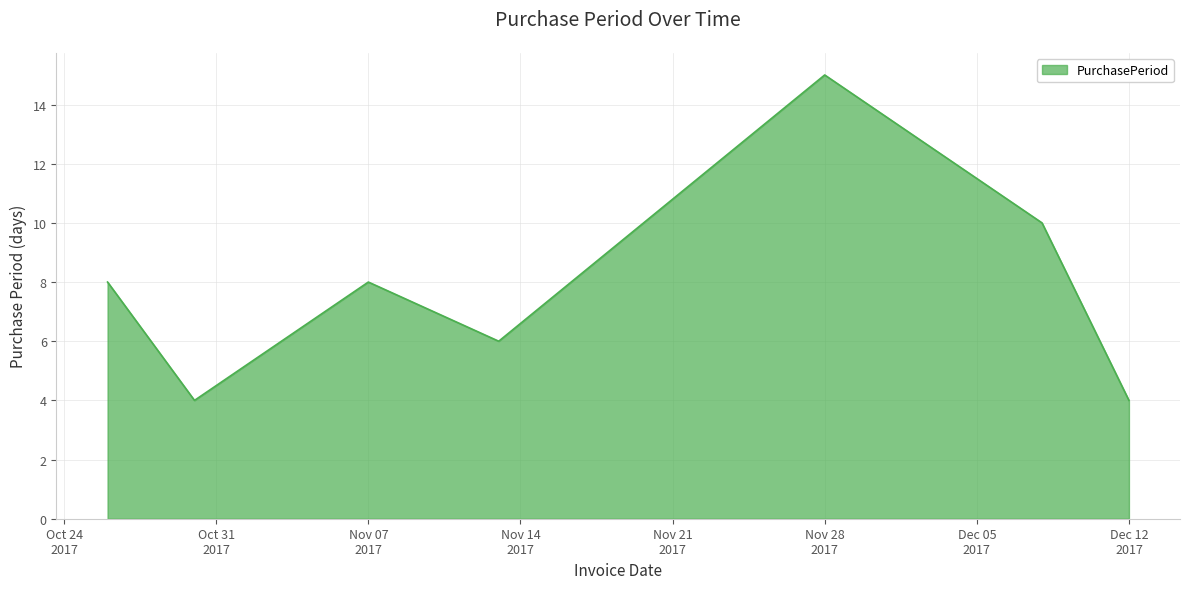

True or false: the data has more than 0 interior local peaks.

True